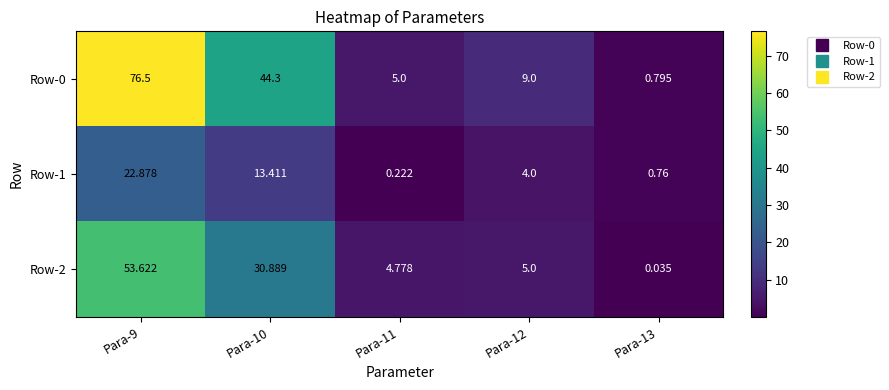

How many data points does each series have?

5